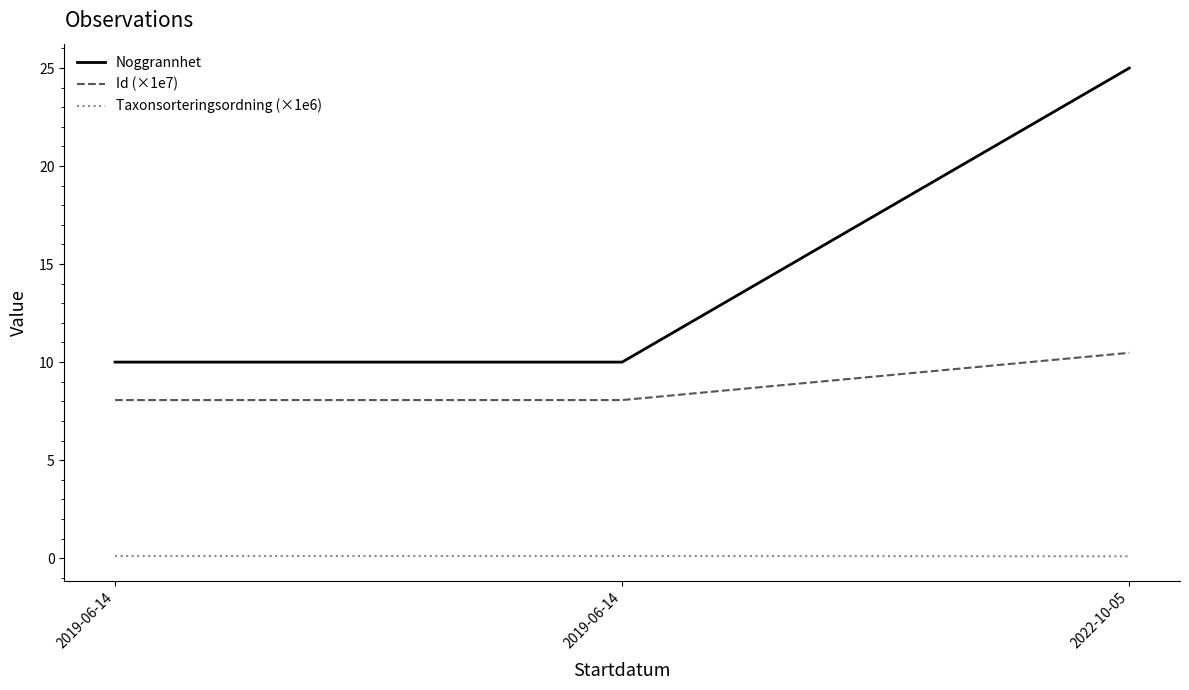

Does the chart display data point markers on the line(s)?

No